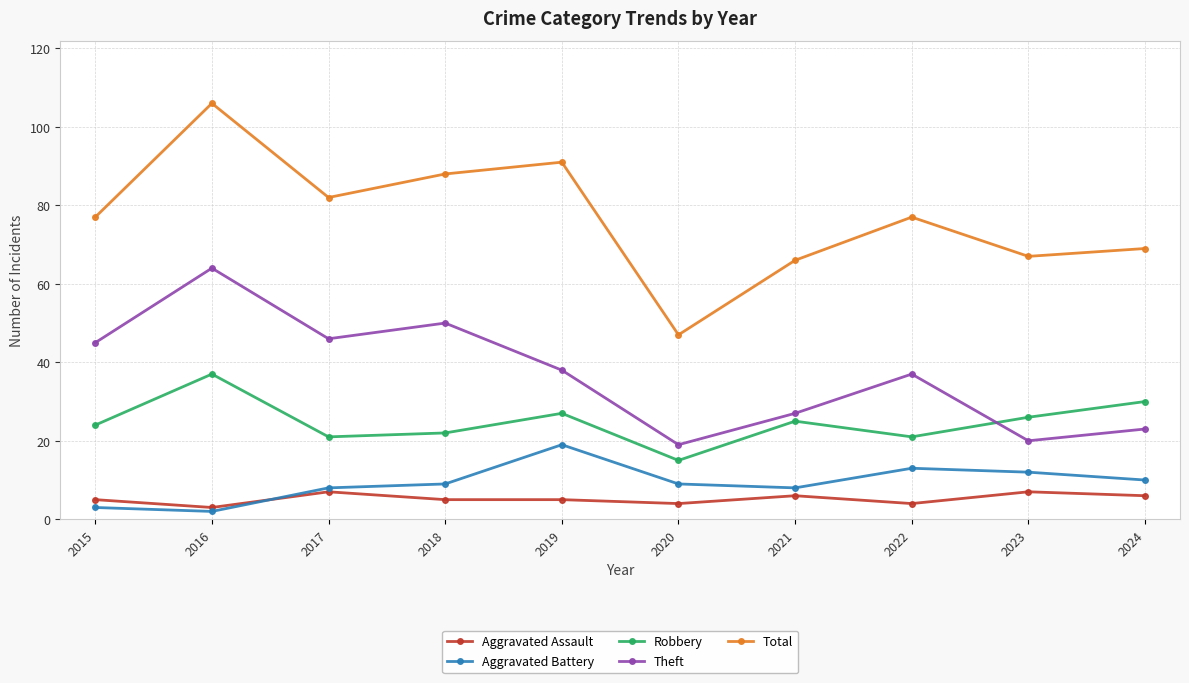

What is the maximum value shown in the chart?

106